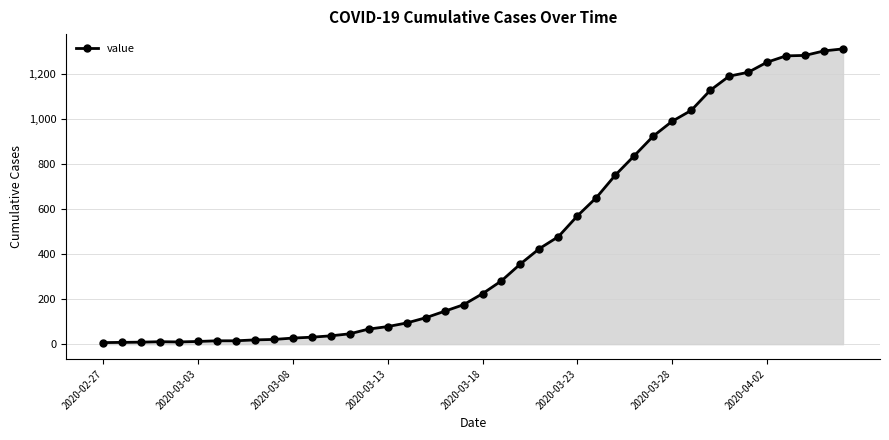

What is the difference between the maximum and minimum values?

1303